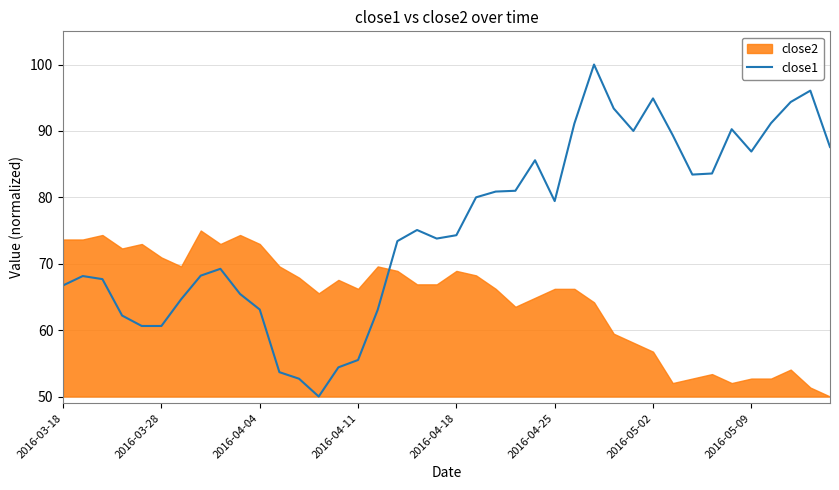

What is the maximum value for close1?

100.0